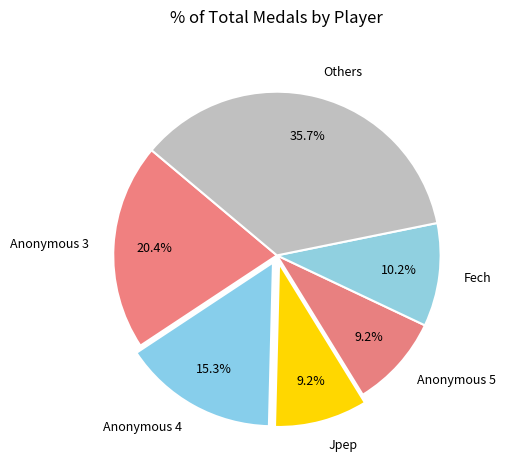

Does Anonymous 3 represent more than half of the total?

No